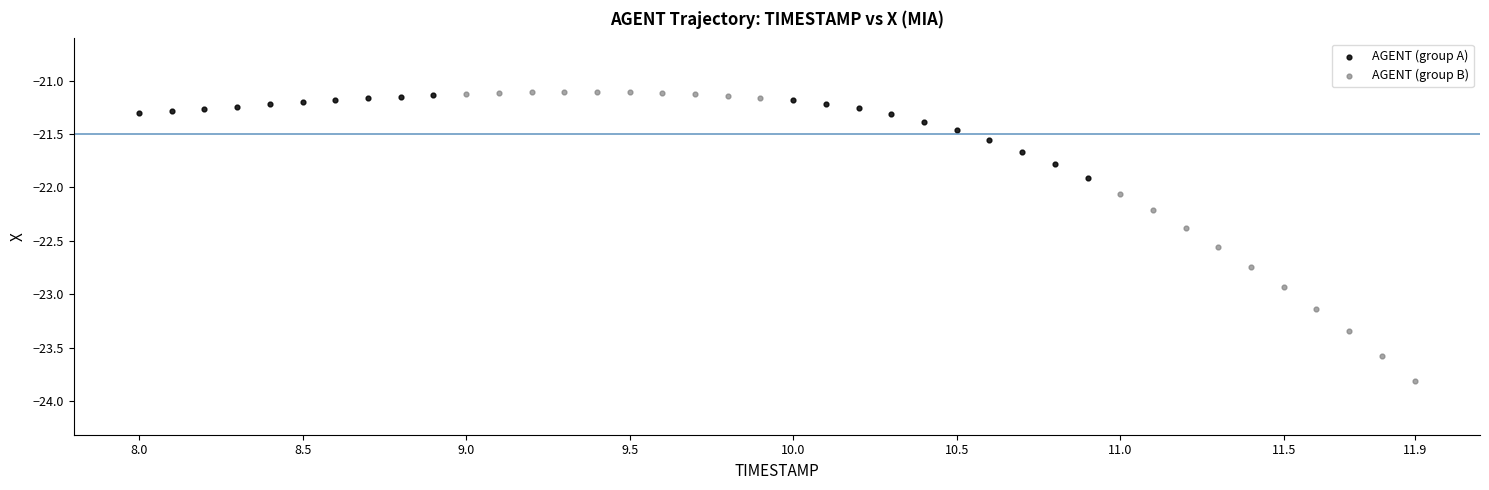

Which series reaches the minimum Y coordinate?

AGENT (group B)